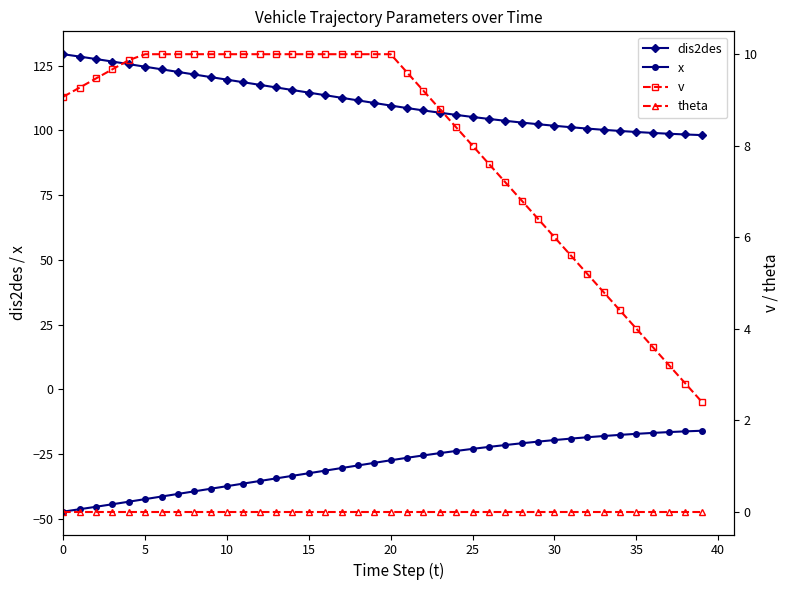

The theta series shows 0.0 at 39. True or false?

True